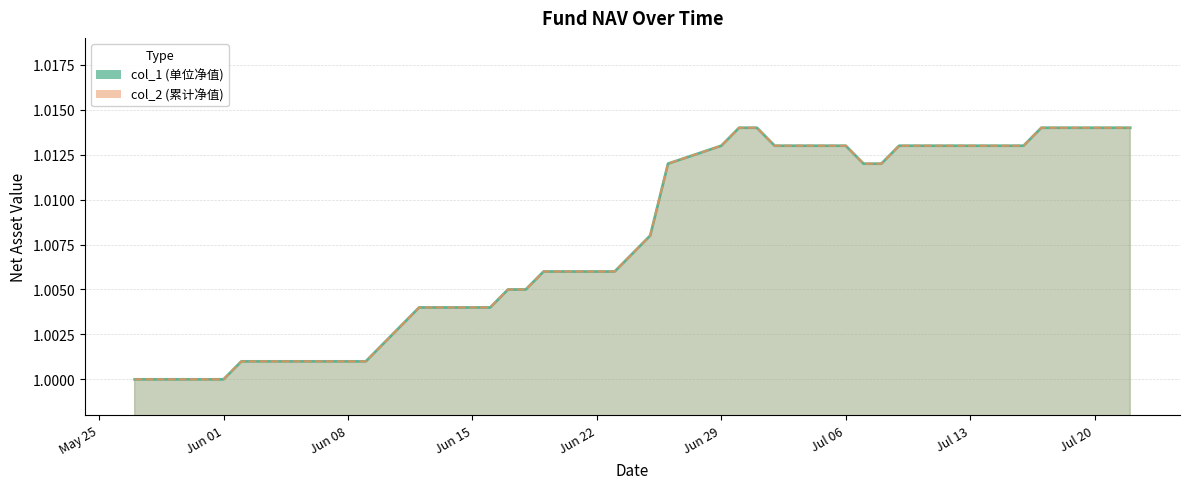

Does the chart have visible grid lines?

Yes